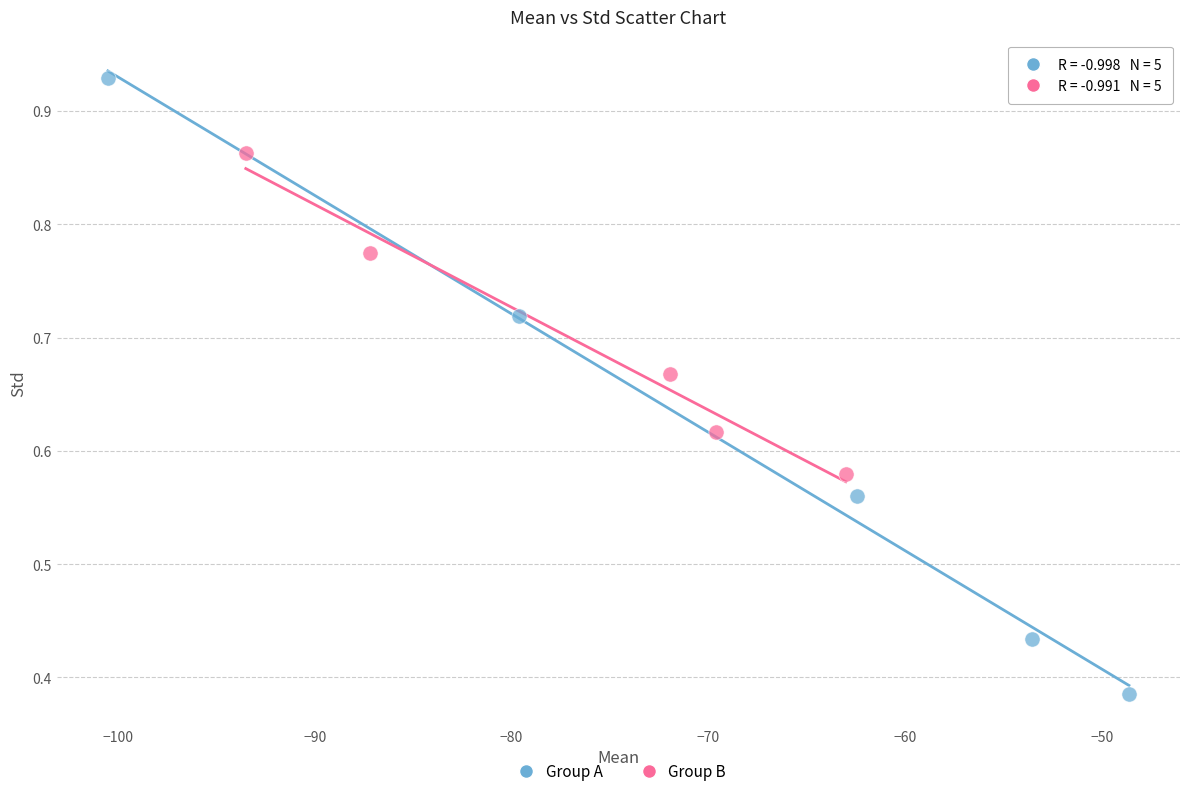

Which series has the widest spread of Y values?

Group A